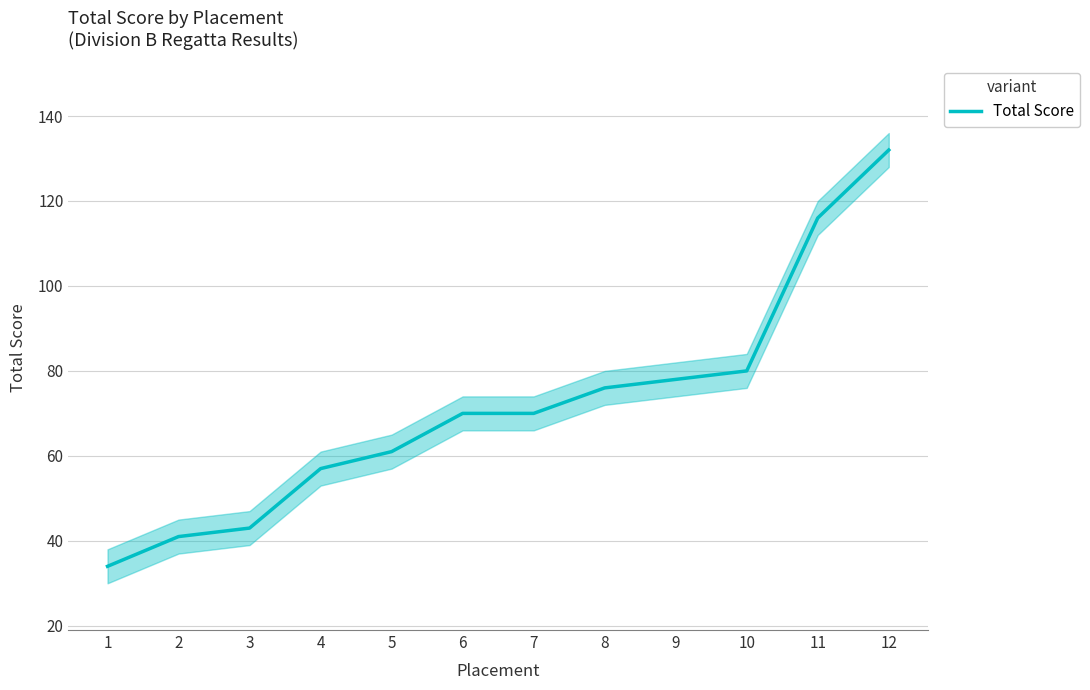

The chart shows a value of 41 at 2. True or false?

True